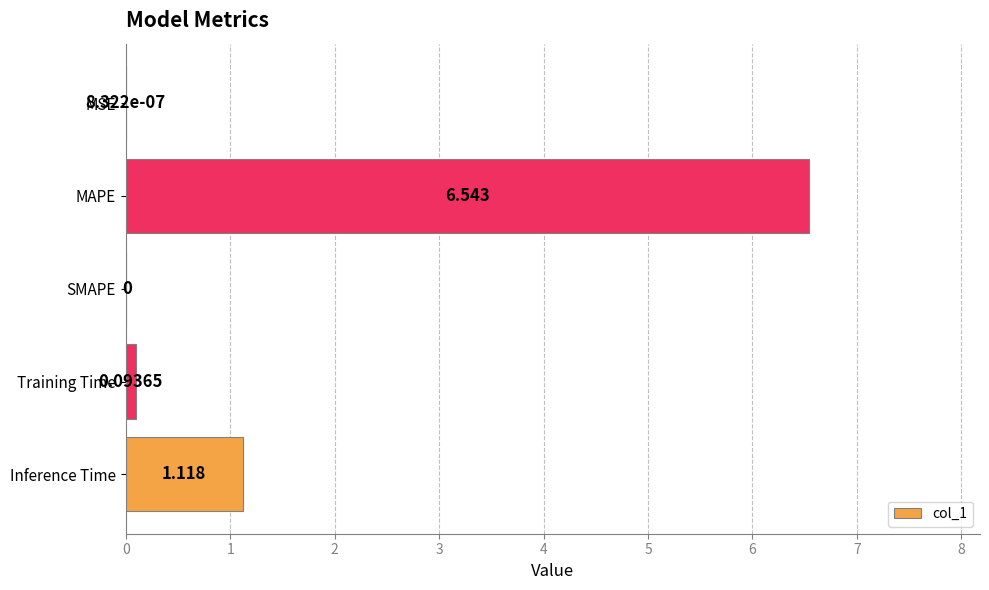

At which label is the value closest to 3?

Inference Time